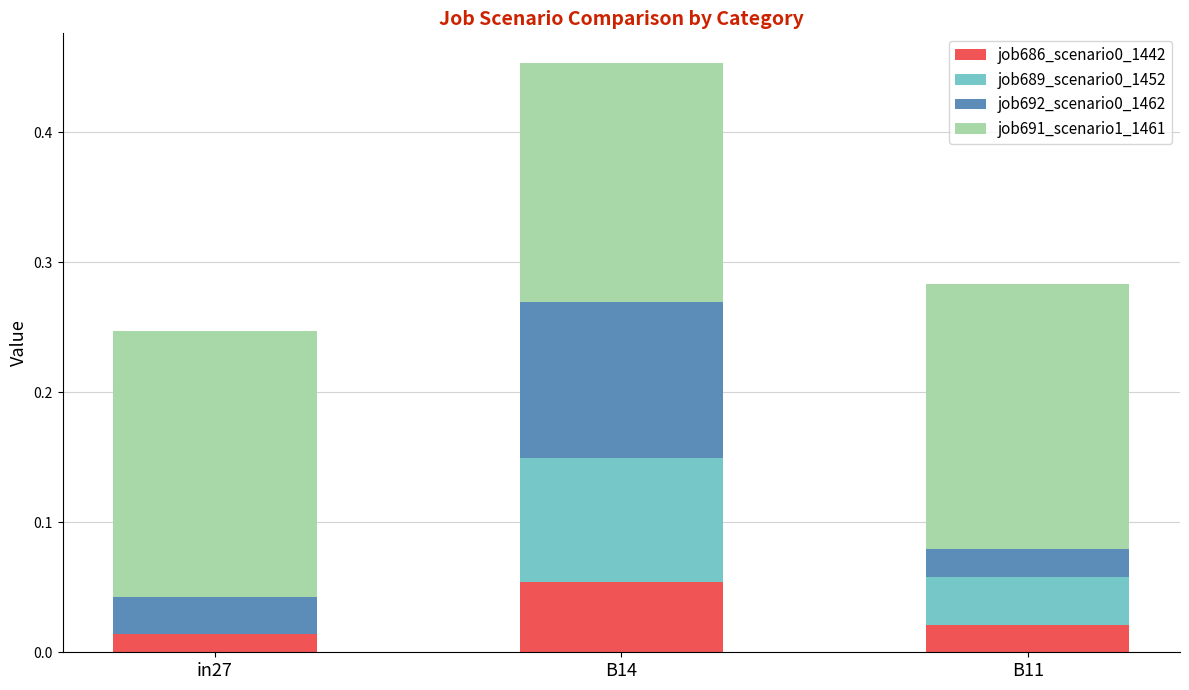

Which category has the highest value in the job686_scenario0_1442 series?

B14